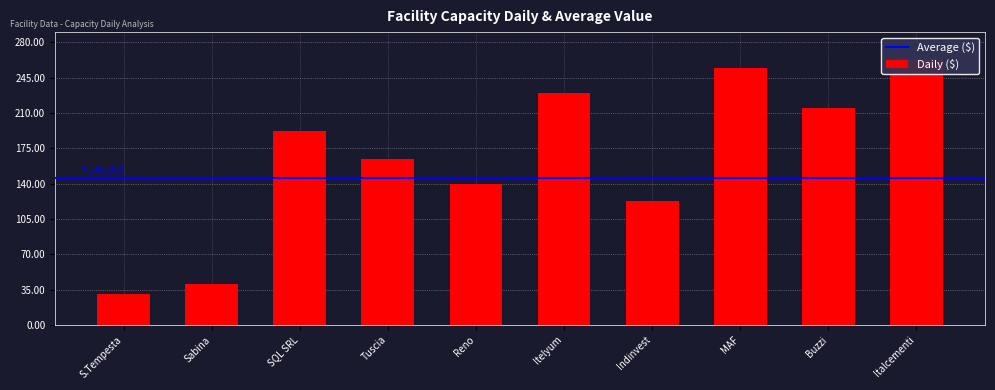

At which label does the data first exceed 191?

SQL SRL